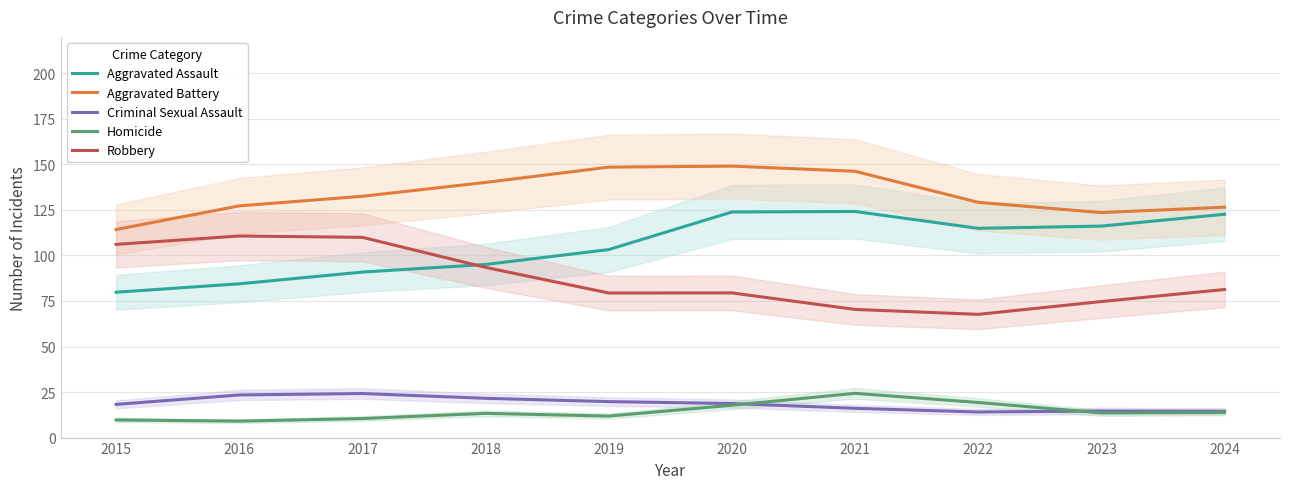

Which has a higher value, 2015 or 2018?

2018